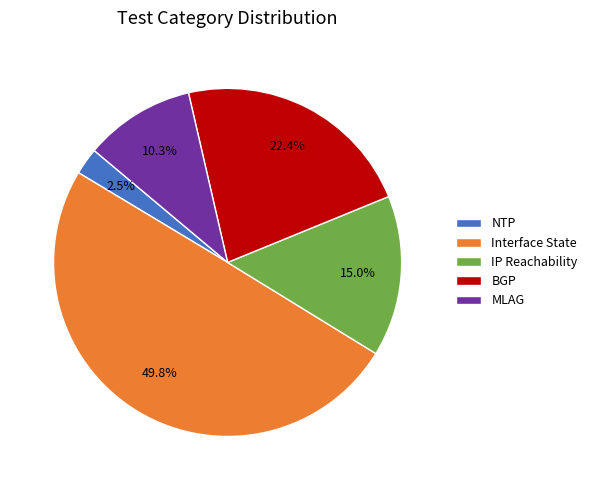

Between BGP and NTP, which is larger?

BGP